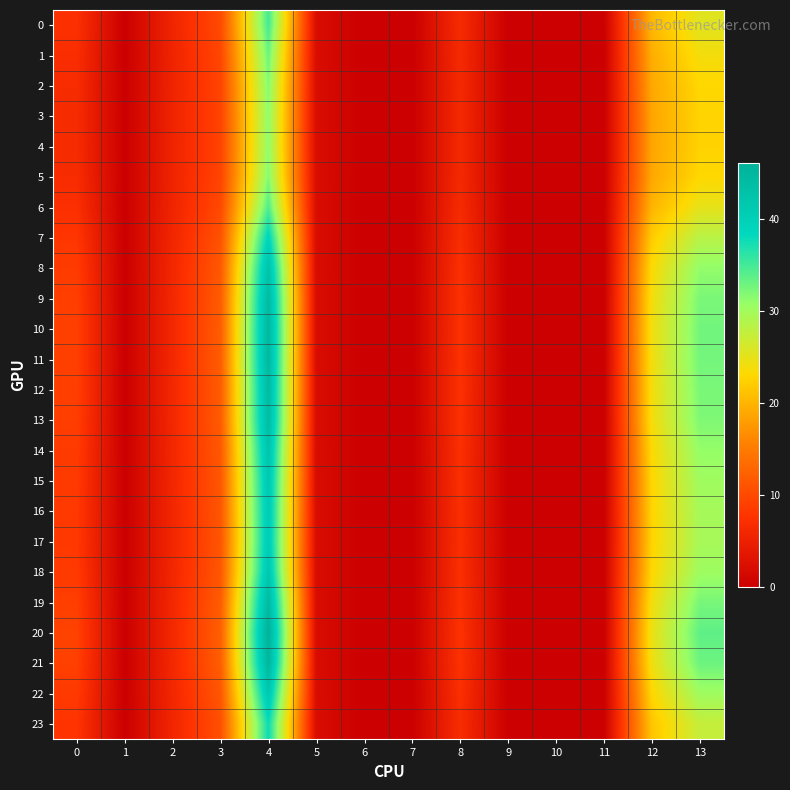

At how many categories does at least one series exceed 45?

1